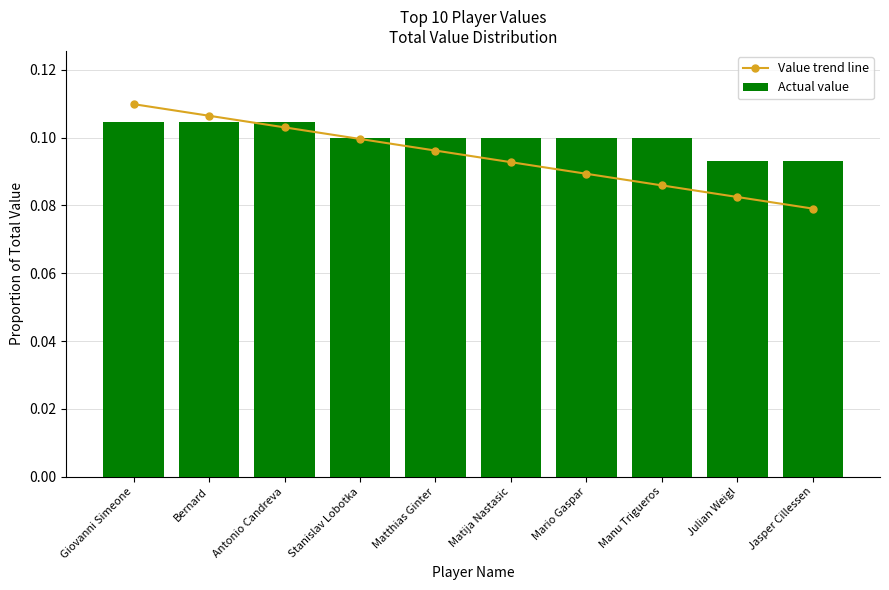

Count the Actual value values in the range 0 to 1.

10